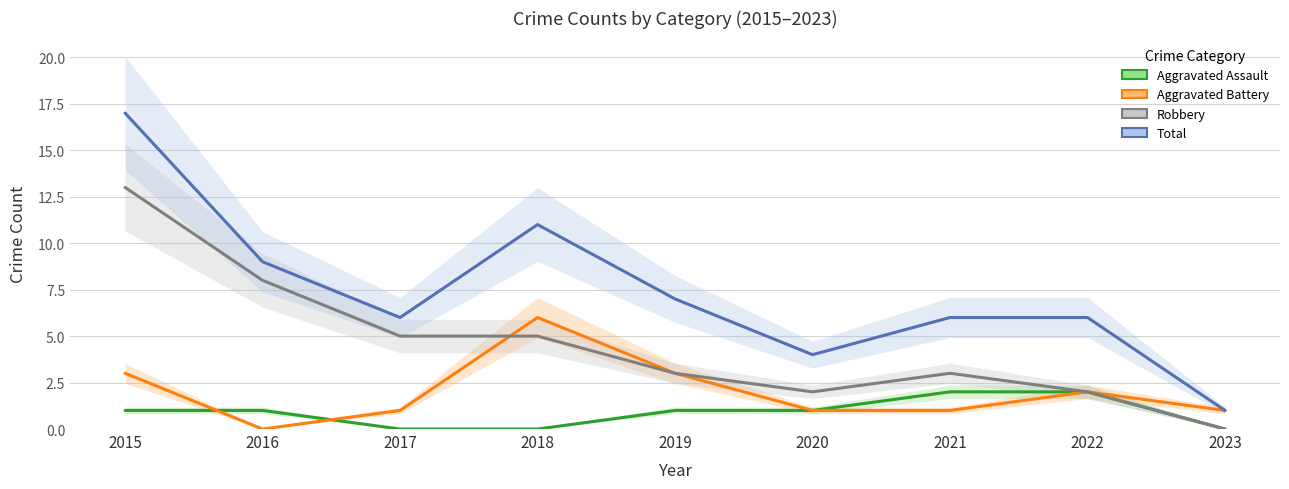

Which series changed the most between 2015 and 2019?

Robbery